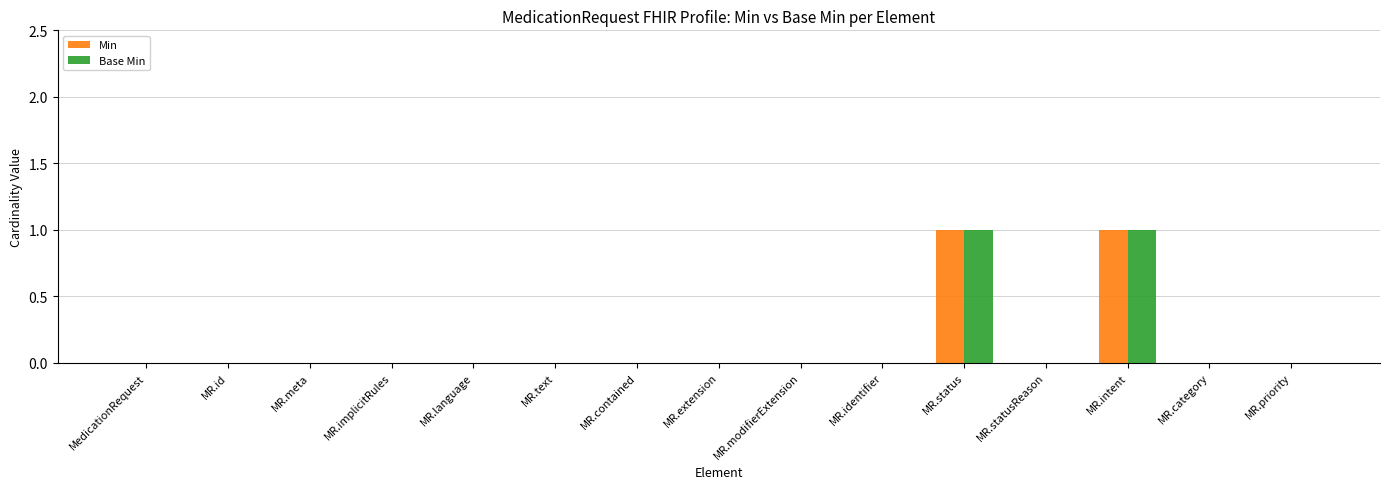

The Min series shows 0 at MR.id. True or false?

True